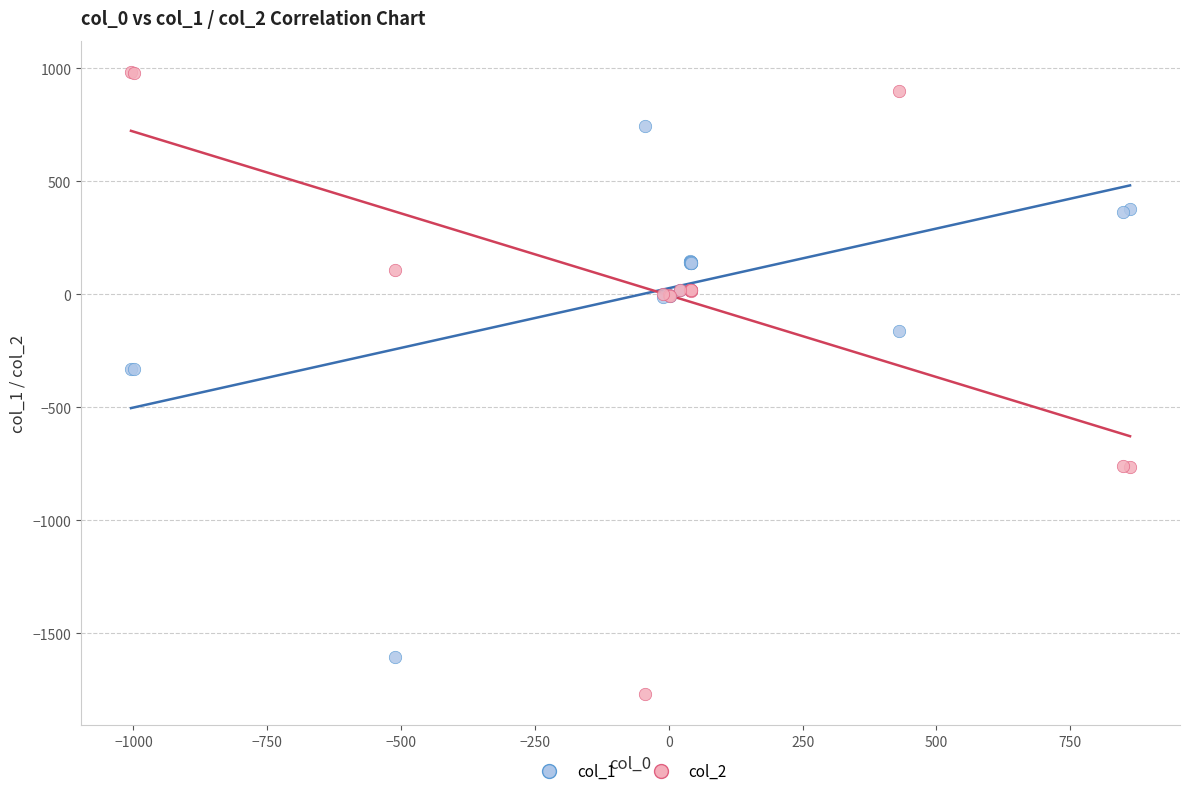

Which series has the largest Y range (max minus min)?

col_2